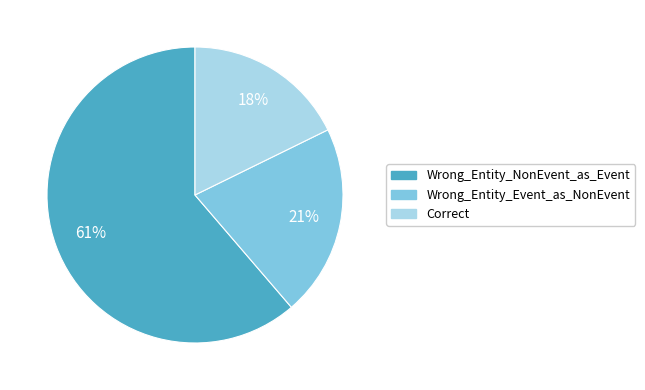

To the nearest percent, what portion does Wrong_Entity_Event_as_NonEvent represent?

21%